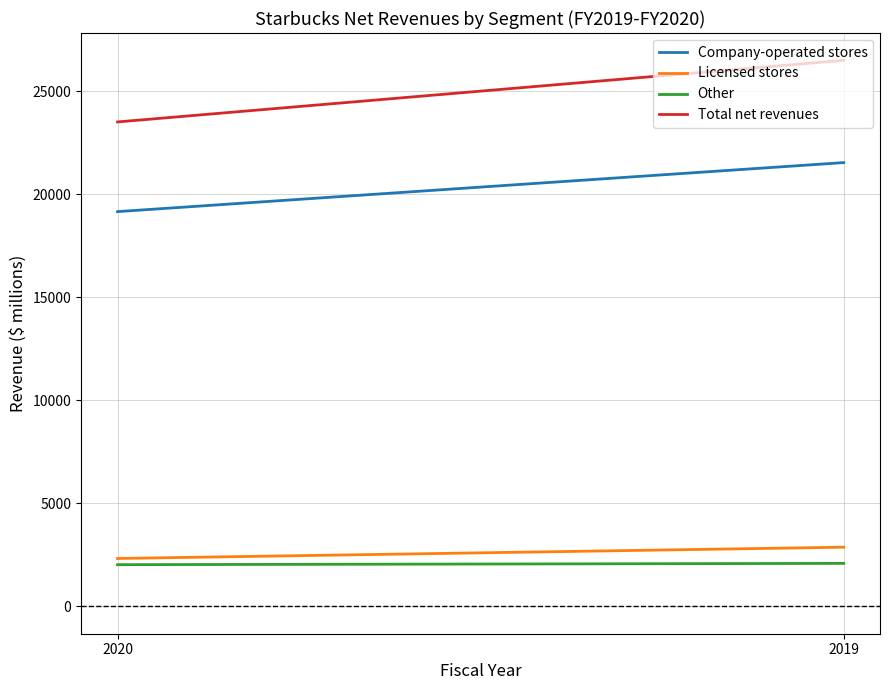

Which series has the largest total across all categories?

Total net revenues